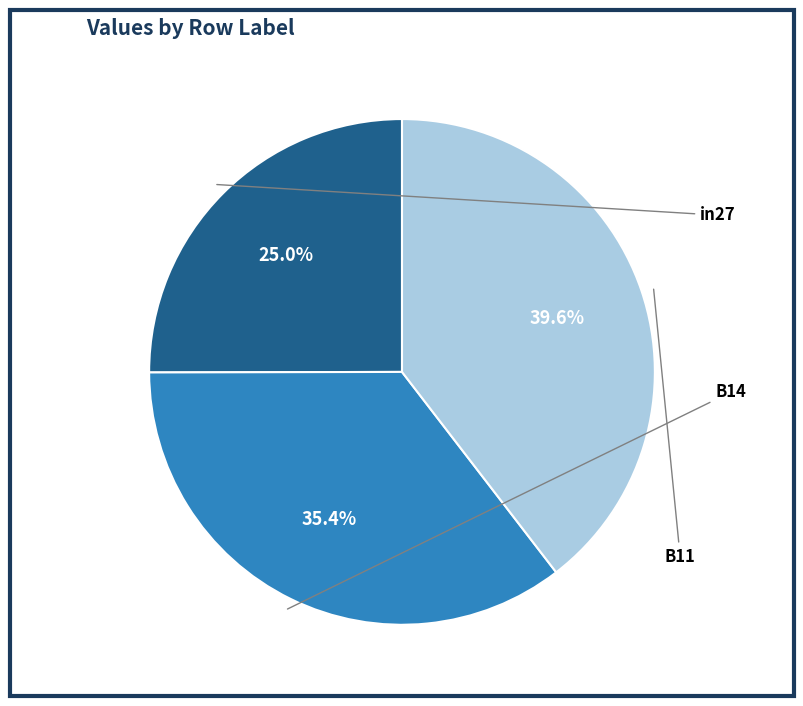

To the nearest percent, what is the difference between the largest and smallest slice percentages?

15%